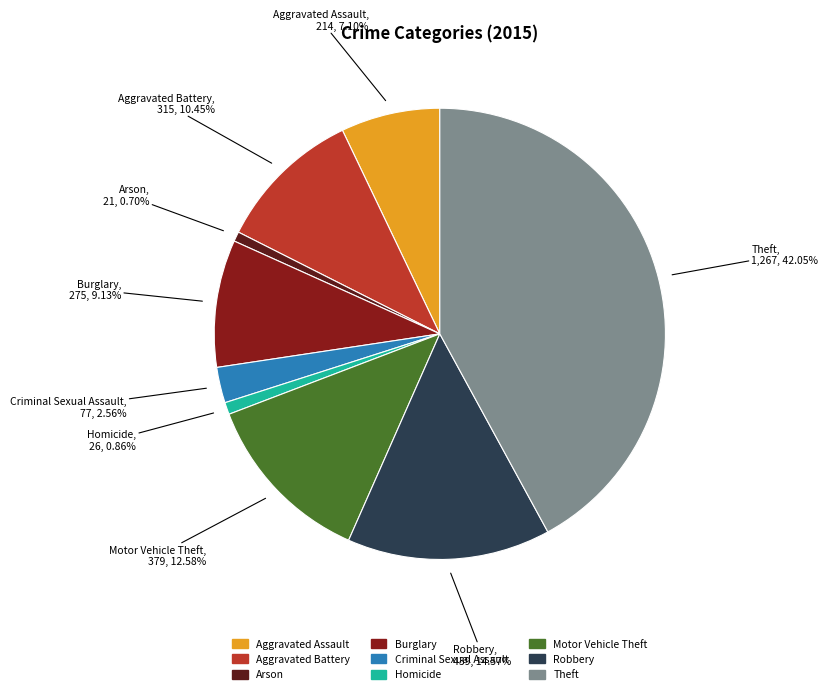

Between Criminal Sexual Assault and Homicide, which is larger?

Criminal Sexual Assault